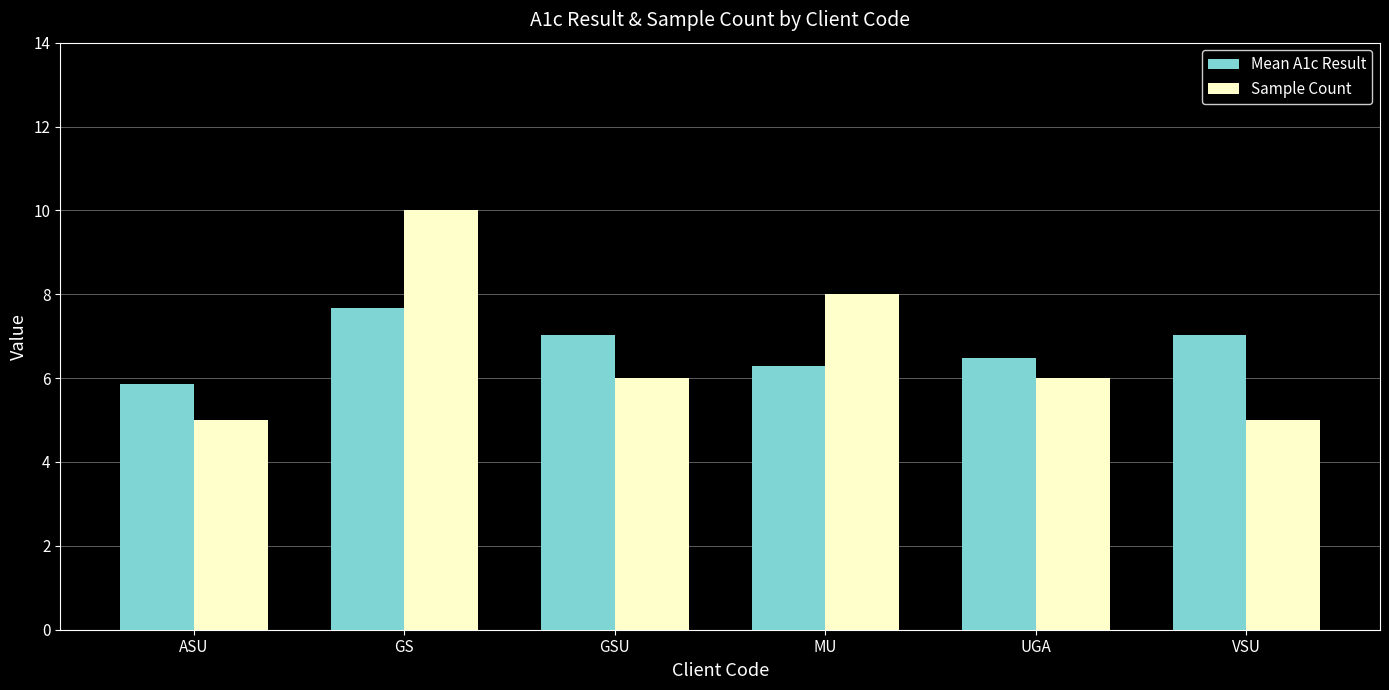

Which series has the widest spread of values?

Sample Count